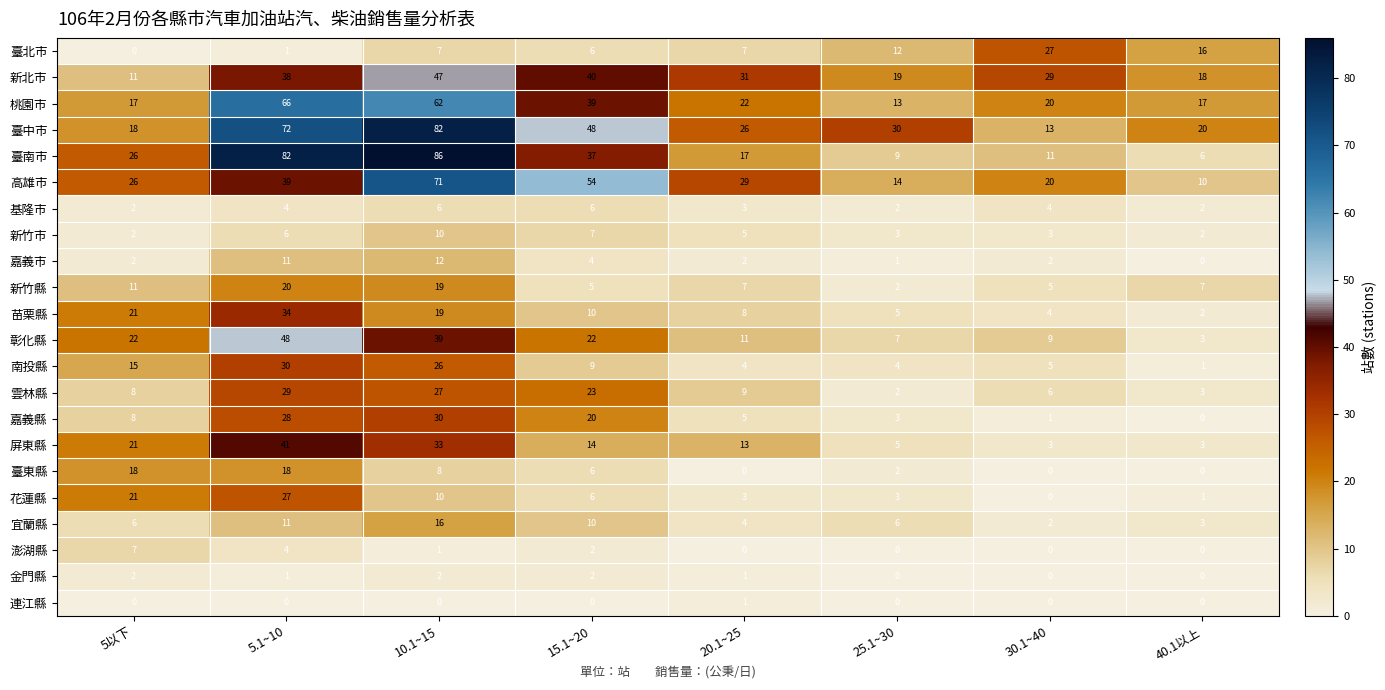

How many series are shown in this chart?

22